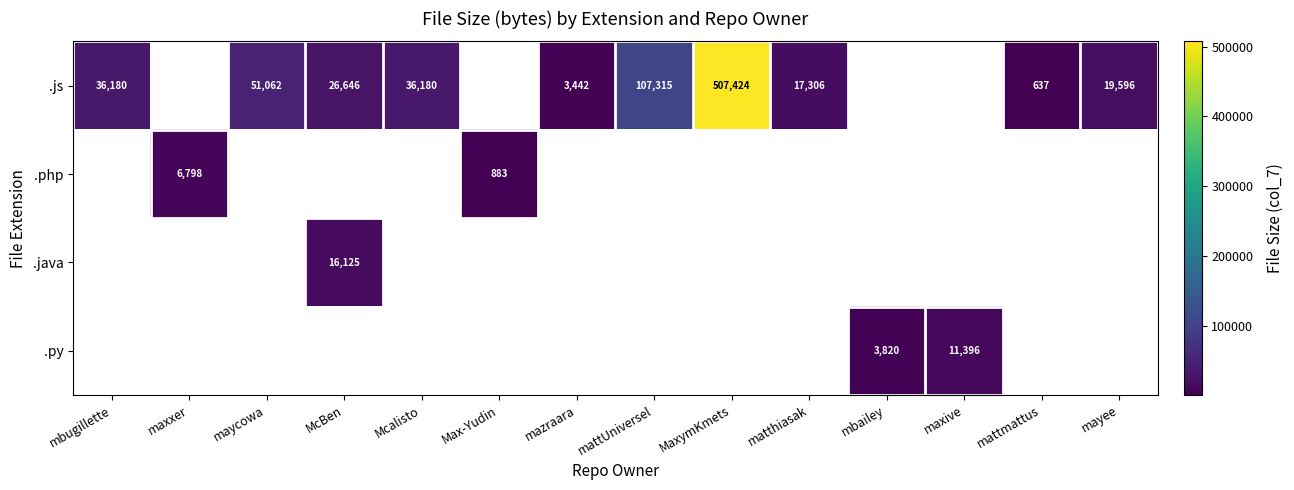

At how many categories does at least one series exceed 245544?

1